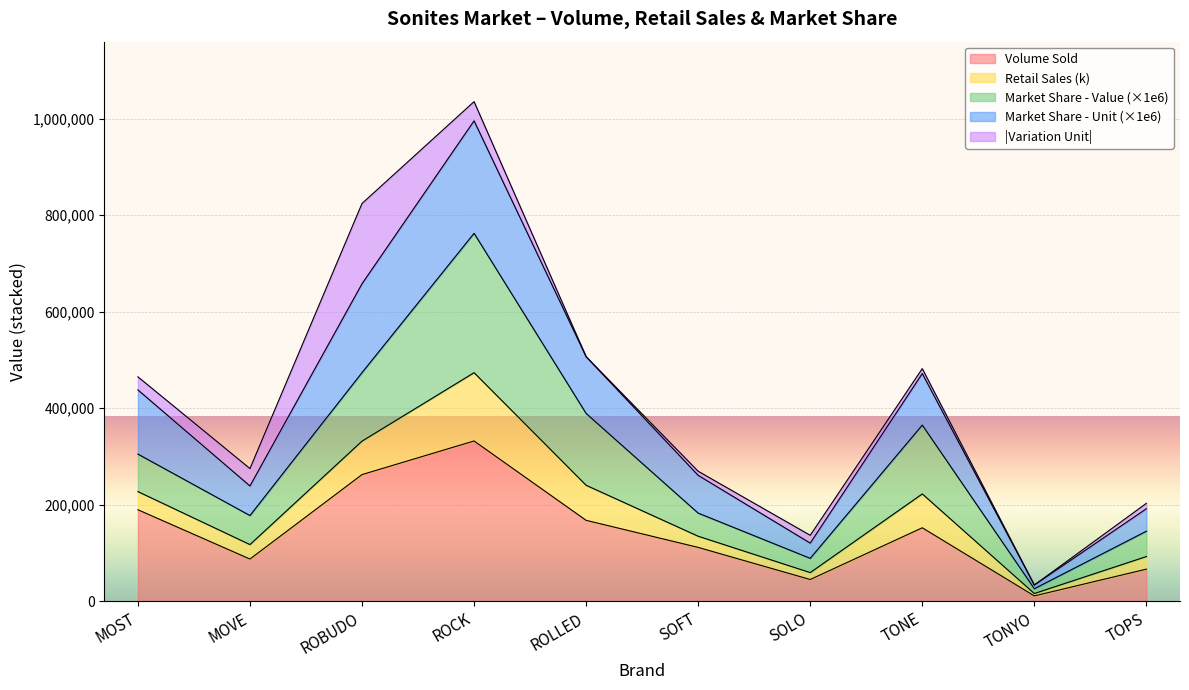

What is the label of the 7th point from the right?

ROCK